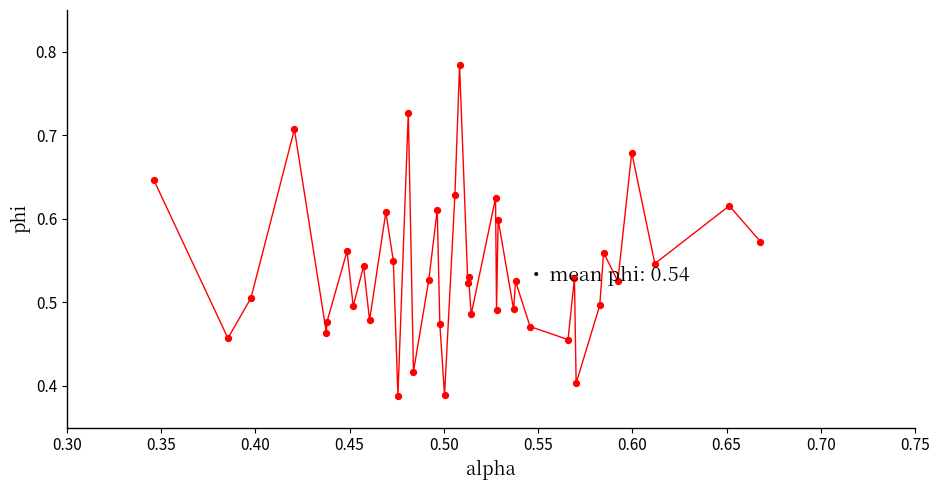

Does the chart have visible grid lines?

No